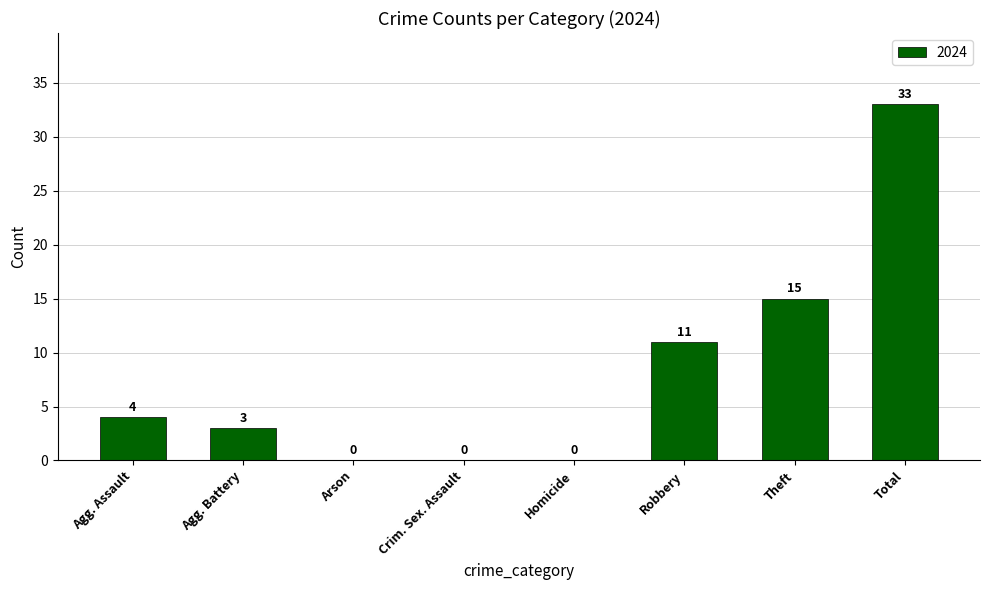

Approximately how many times larger is the value at Robbery compared to Theft?

0.7